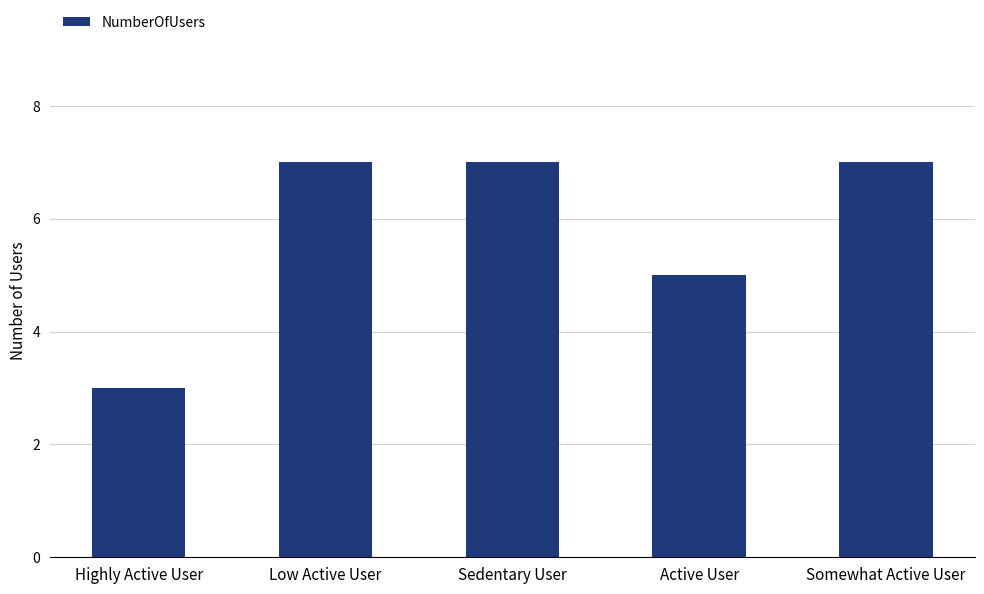

How many values are below 7?

2